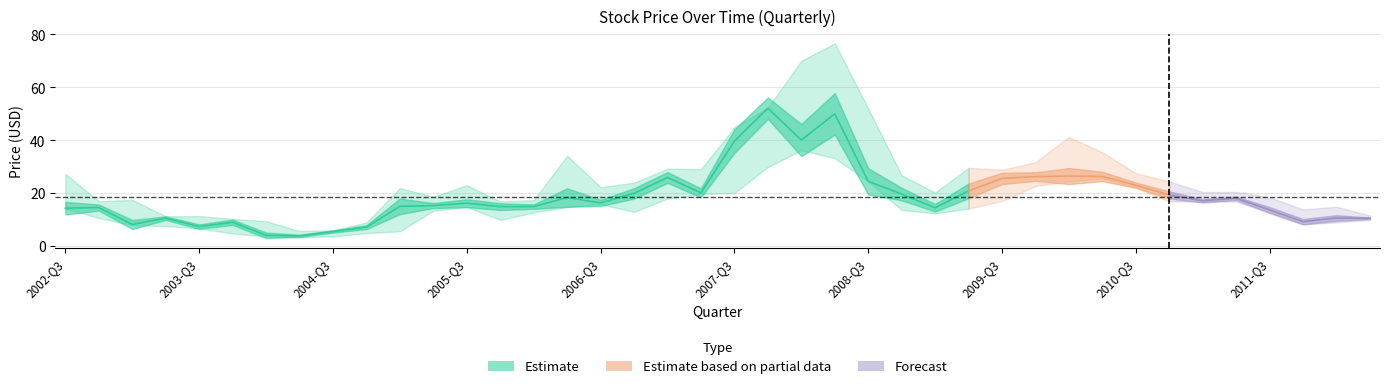

True or false: High has a value of 14.8 at 17.

False